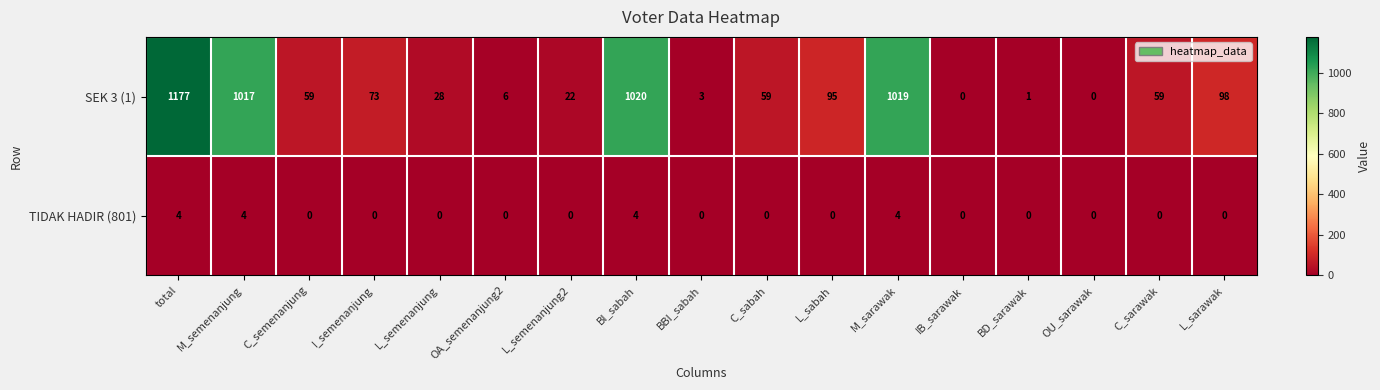

What is the difference between the maximum and minimum values in the SEK 3 (1) series?

1177